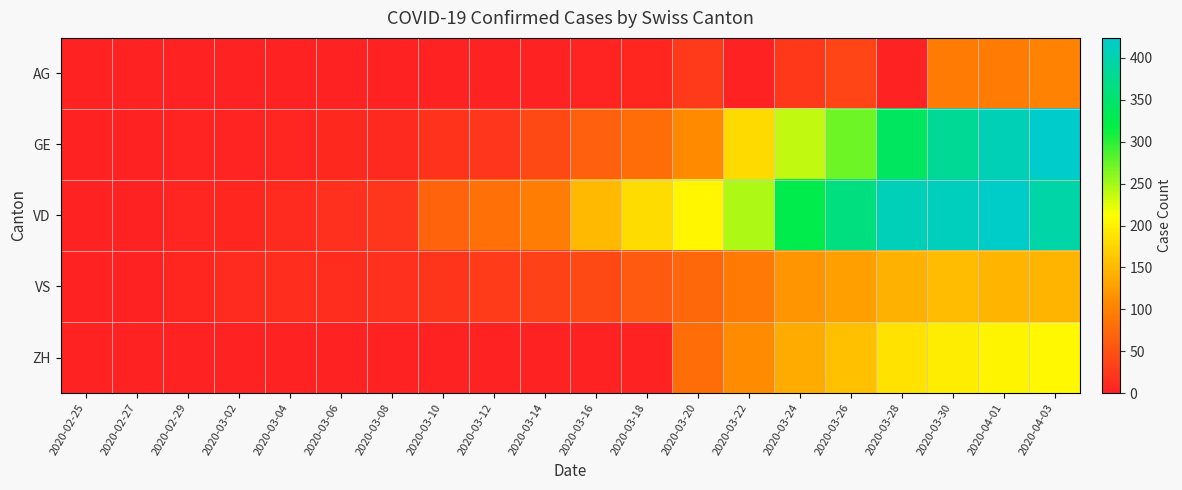

Reading right to left, transcribe all the data shown in this chart.

AG: 2020-04-03=100	2020-04-01=94	2020-03-30=94	2020-03-28=0	2020-03-26=38	2020-03-24=24	2020-03-22=0	2020-03-20=25	2020-03-18=6	2020-03-16=2	2020-03-14=0	2020-03-12=1	2020-03-10=0	2020-03-08=0	2020-03-06=0	2020-03-04=0	2020-03-02=0	2020-02-29=0	2020-02-27=0	2020-02-25=0
GE: 2020-04-03=424	2020-04-01=406	2020-03-30=382	2020-03-28=339	2020-03-26=272	2020-03-24=238	2020-03-22=179	2020-03-20=109	2020-03-18=78	2020-03-16=66	2020-03-14=43	2020-03-12=23	2020-03-10=18	2020-03-08=9	2020-03-06=7	2020-03-04=4	2020-03-02=3	2020-02-29=3	2020-02-27=1	2020-02-25=0
VD: 2020-04-03=395	2020-04-01=420	2020-03-30=411	2020-03-28=408	2020-03-26=364	2020-03-24=323	2020-03-22=246	2020-03-20=205	2020-03-18=181	2020-03-16=152	2020-03-14=96	2020-03-12=82	2020-03-10=69	2020-03-08=22	2020-03-06=15	2020-03-04=11	2020-03-02=6	2020-02-29=4	2020-02-27=0	2020-02-25=0
VS: 2020-04-03=147	2020-04-01=147	2020-03-30=154	2020-03-28=143	2020-03-26=129	2020-03-24=118	2020-03-22=92	2020-03-20=73	2020-03-18=59	2020-03-16=42	2020-03-14=34	2020-03-12=28	2020-03-10=20	2020-03-08=16	2020-03-06=12	2020-03-04=13	2020-03-02=10	2020-02-29=6	2020-02-27=0	2020-02-25=0
ZH: 2020-04-03=207	2020-04-01=203	2020-03-30=197	2020-03-28=187	2020-03-26=156	2020-03-24=138	2020-03-22=110	2020-03-20=78	2020-03-18=0	2020-03-16=0	2020-03-14=0	2020-03-12=0	2020-03-10=0	2020-03-08=0	2020-03-06=0	2020-03-04=0	2020-03-02=0	2020-02-29=0	2020-02-27=0	2020-02-25=0